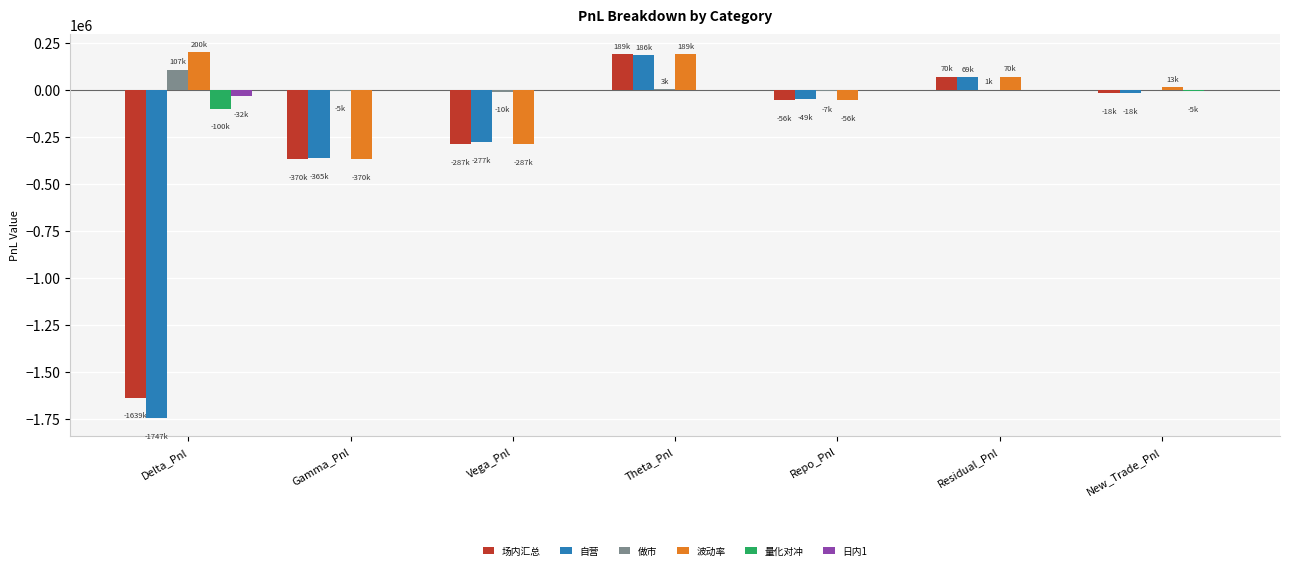

At which category is the sum across all series the highest?

Theta_Pnl